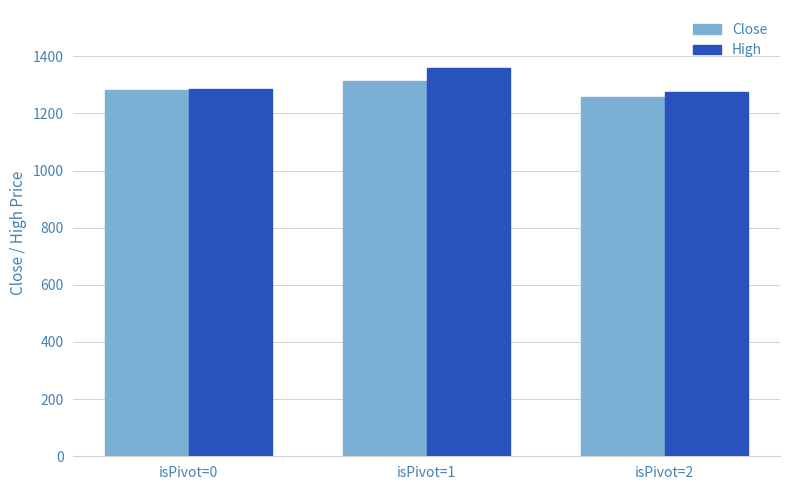

How many bars are there in total?

6